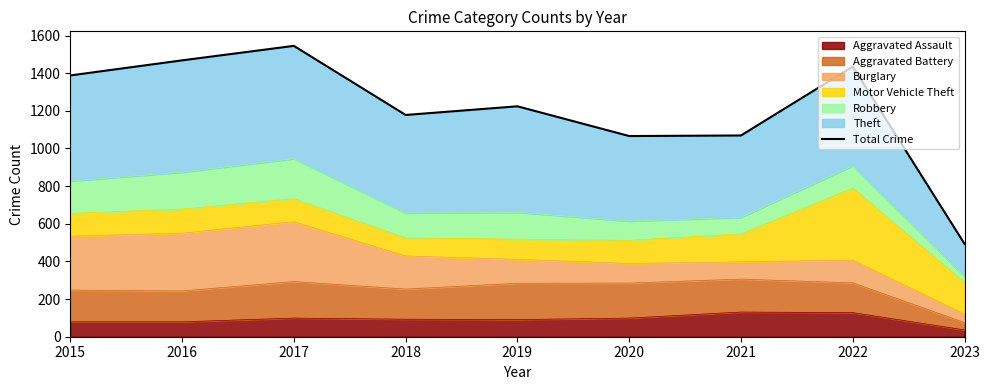

Which category has the lowest value across all series?

2023